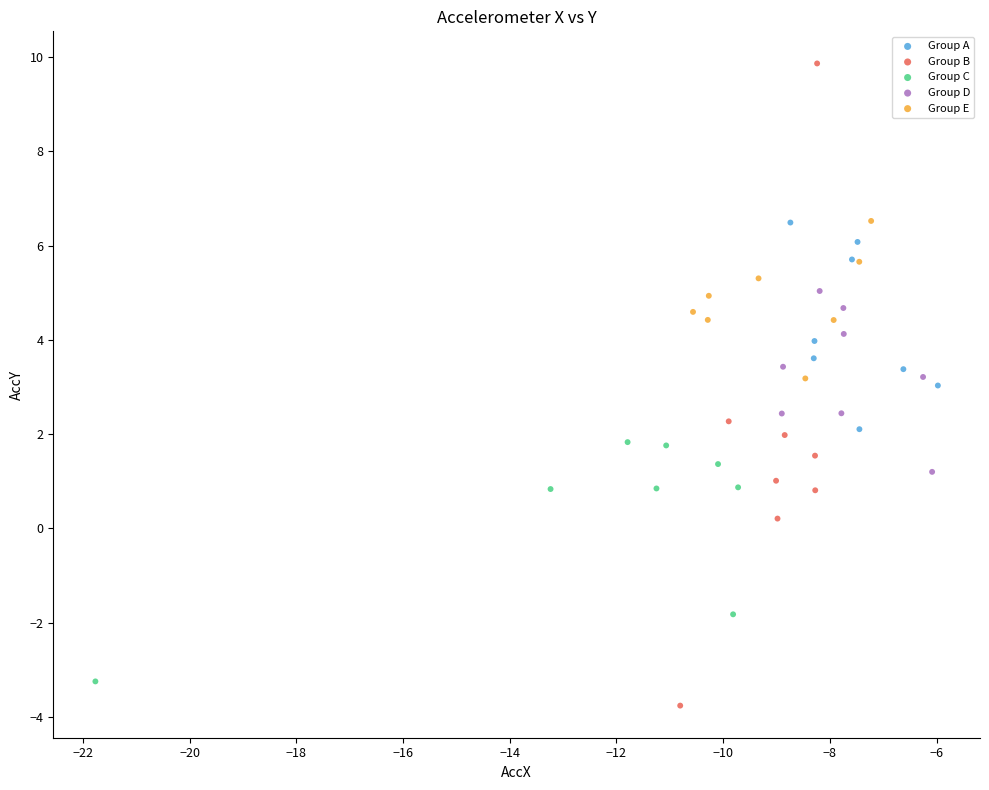

What are all the series names shown in the legend?

Group A, Group B, Group C, Group D, Group E